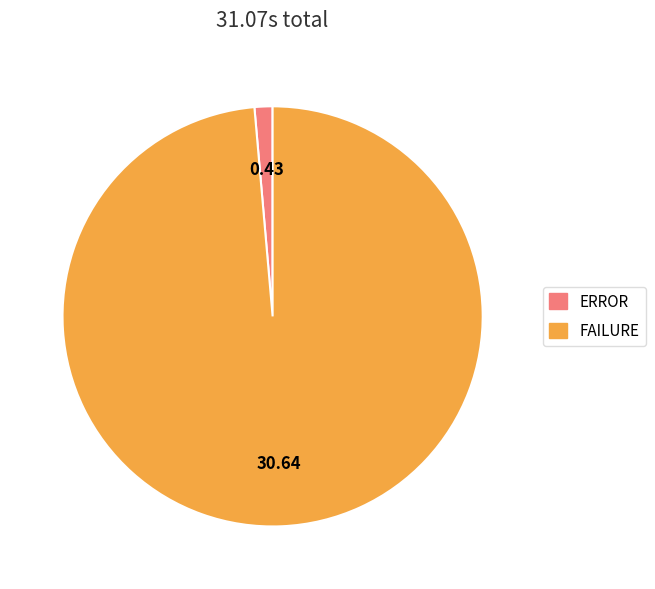

The FAILURE slice represents 89% of the pie. True or false?

False